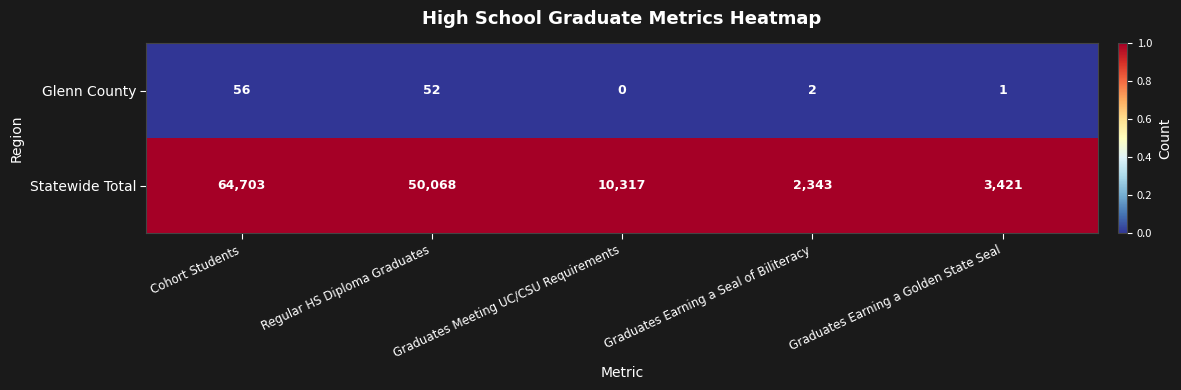

Between Graduates Meeting UC/CSU Requirements and Graduates Earning a Golden State Seal, which series saw the biggest shift?

Statewide Total